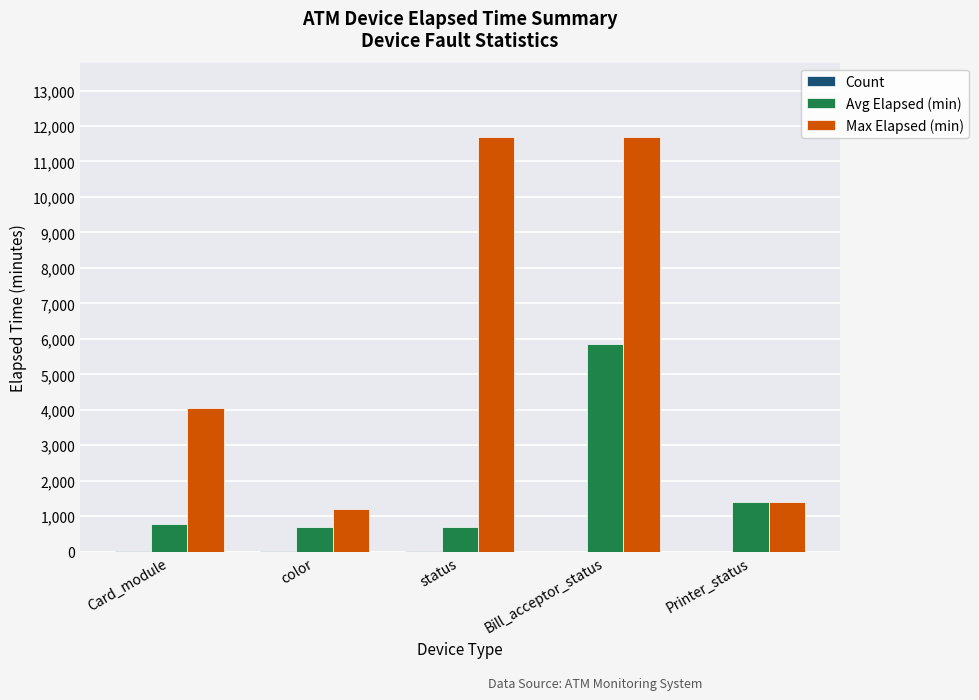

Is it true that Max Elapsed (min) equals 2280 at Printer_status?

False